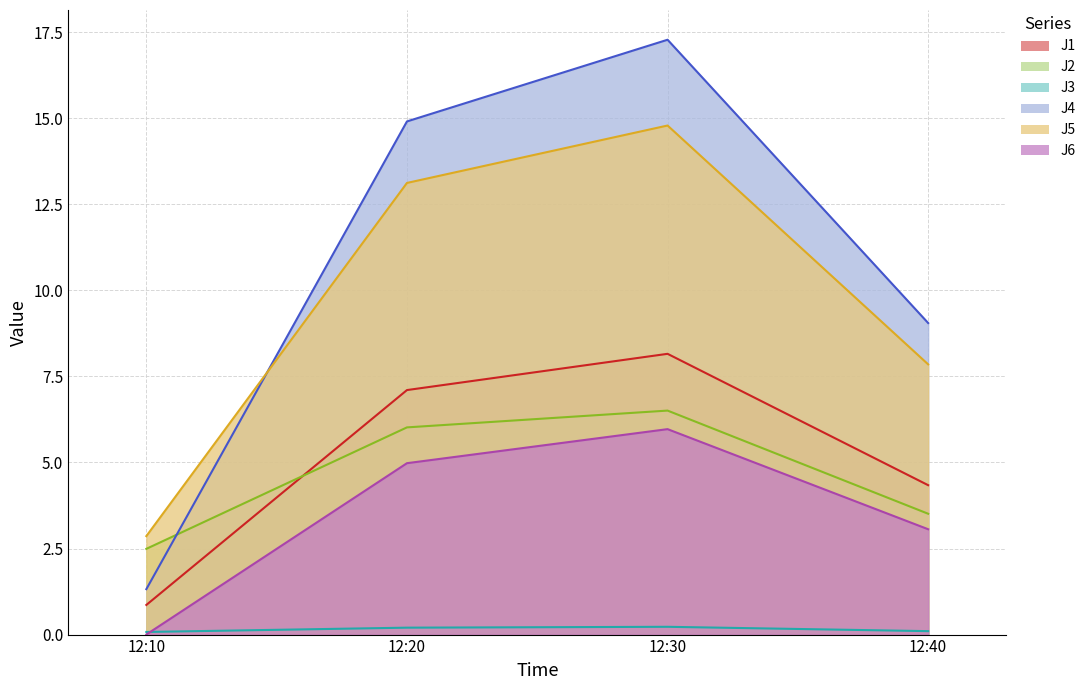

Which has a higher value, 12:20 or 12:30?

12:30